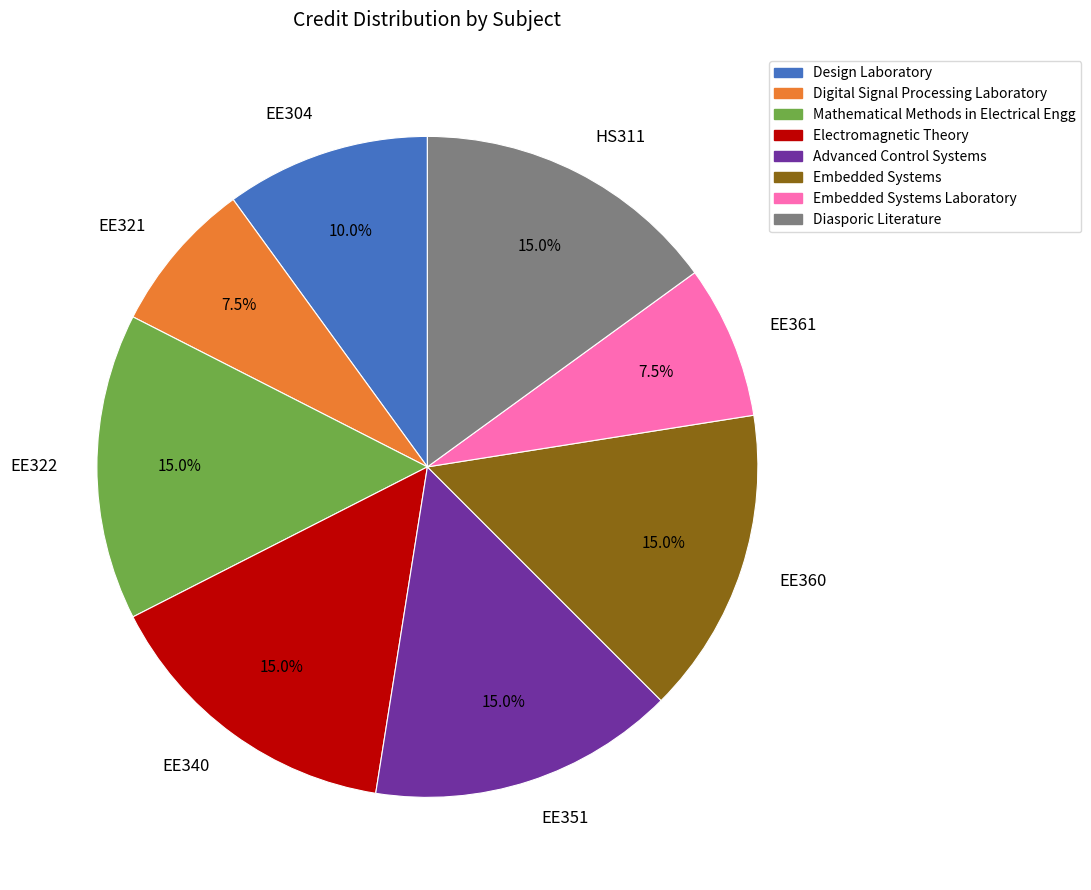

To the nearest percent, what portion does EE340 represent?

15%